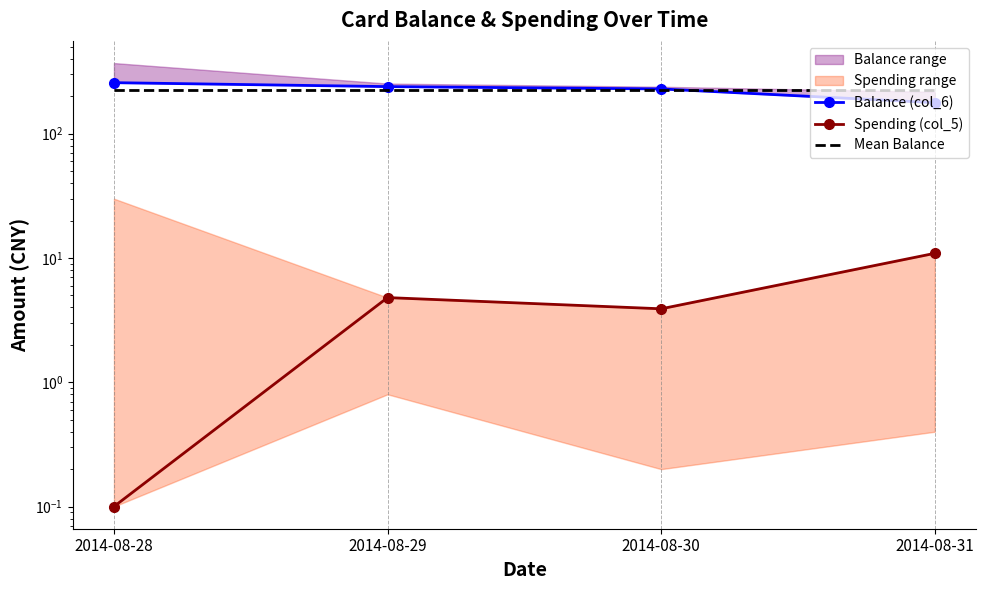

What is the difference between the highest and lowest values at 2014-08-28?

257.2